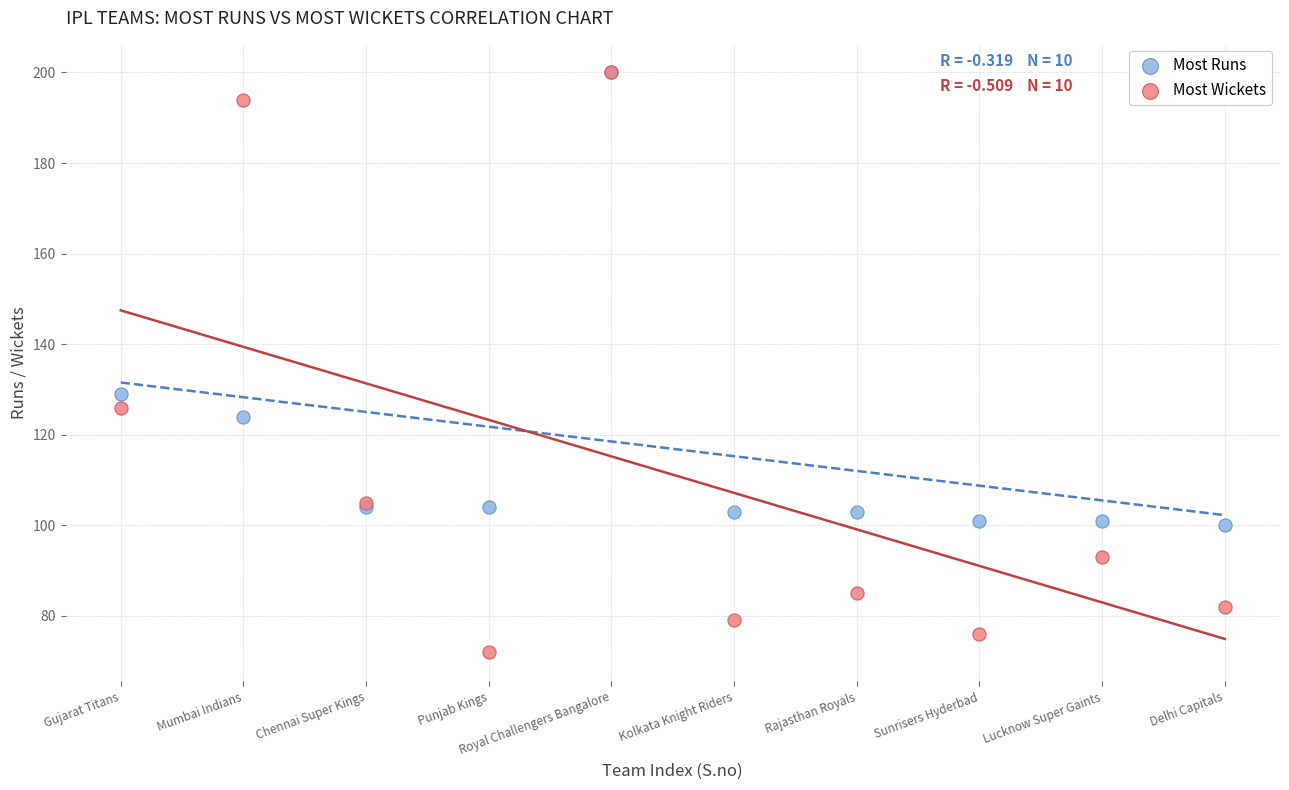

Which series reaches the minimum Y coordinate?

Most Wickets